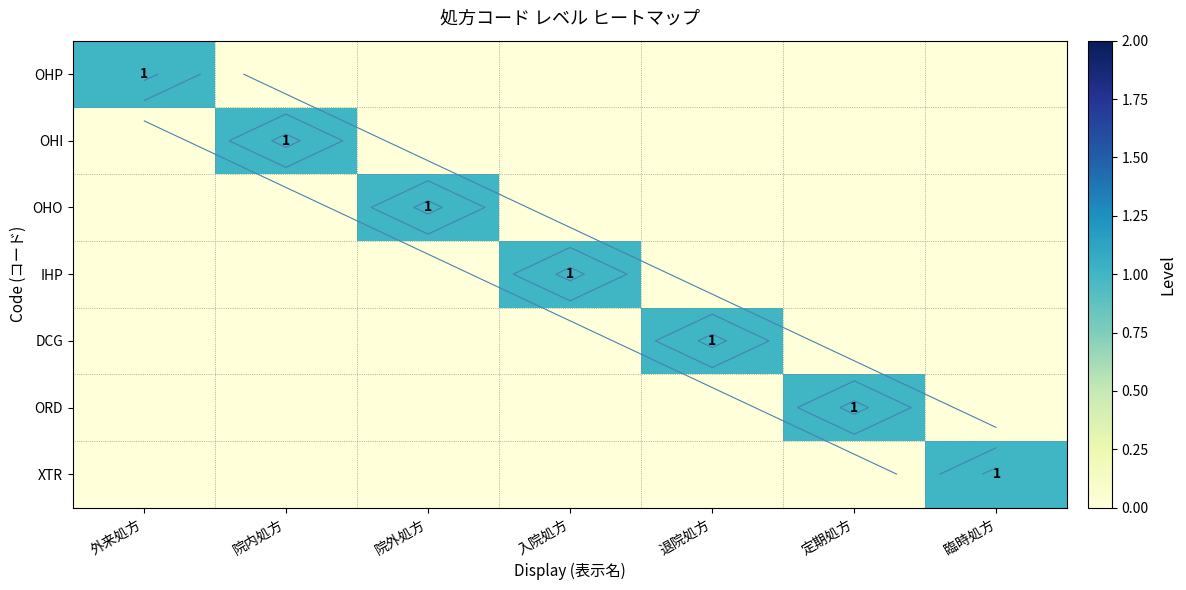

What is the difference between the maximum and minimum values in the XTR series?

1